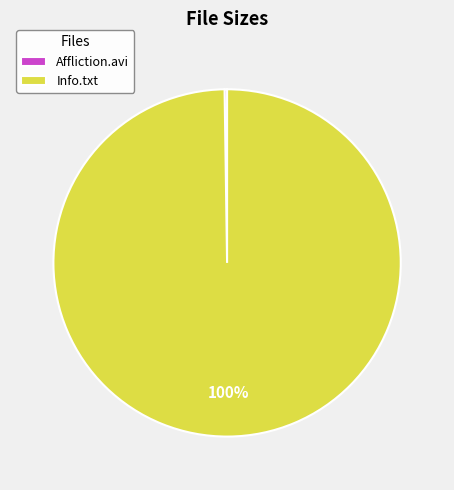

To the nearest percent, what portion does Info.txt represent?

100%